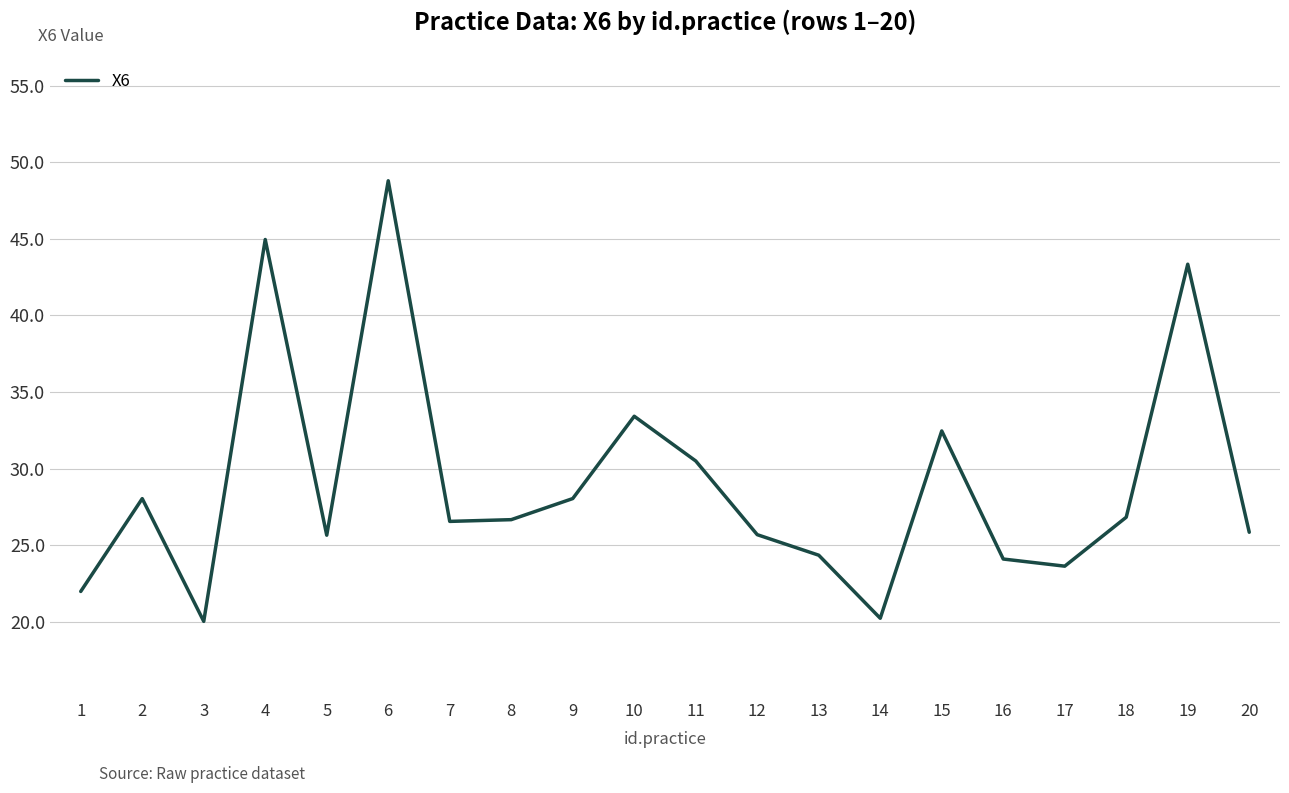

The value at 19 is 20.0. True or false?

False